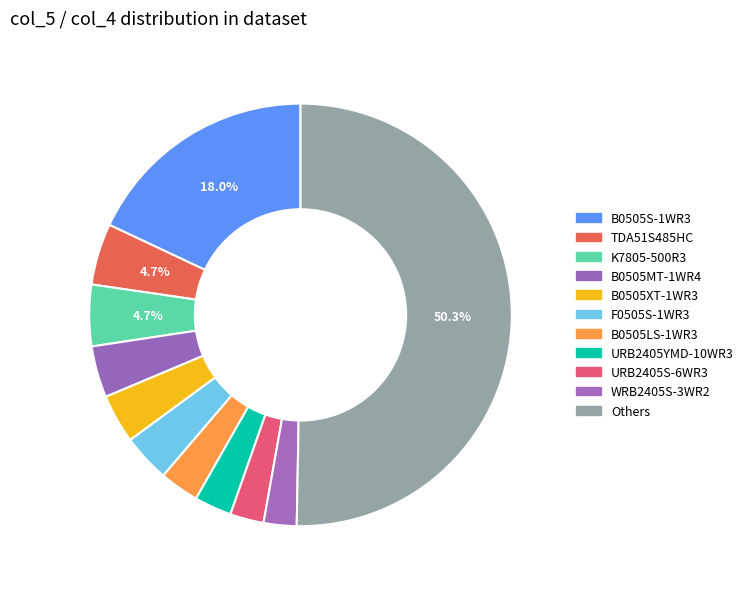

Count the number of slices in the pie.

11